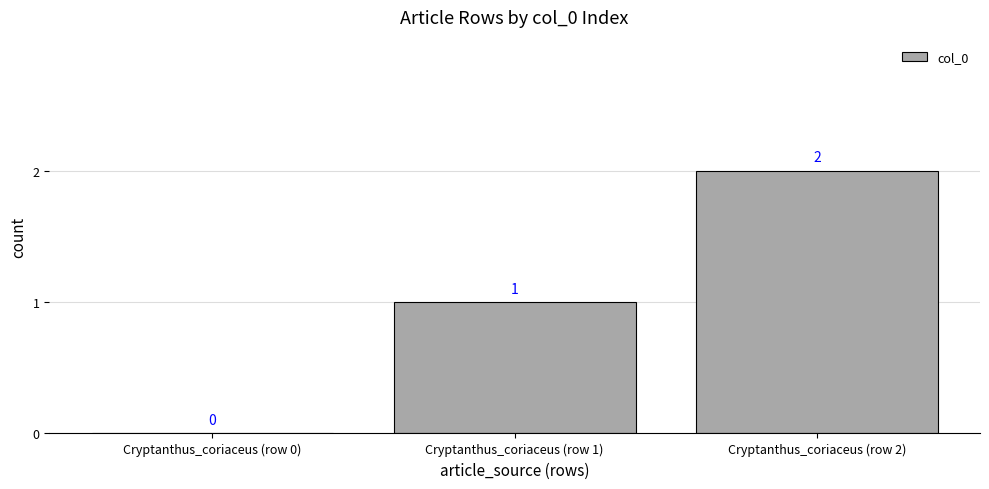

What is the sum of all values?

3